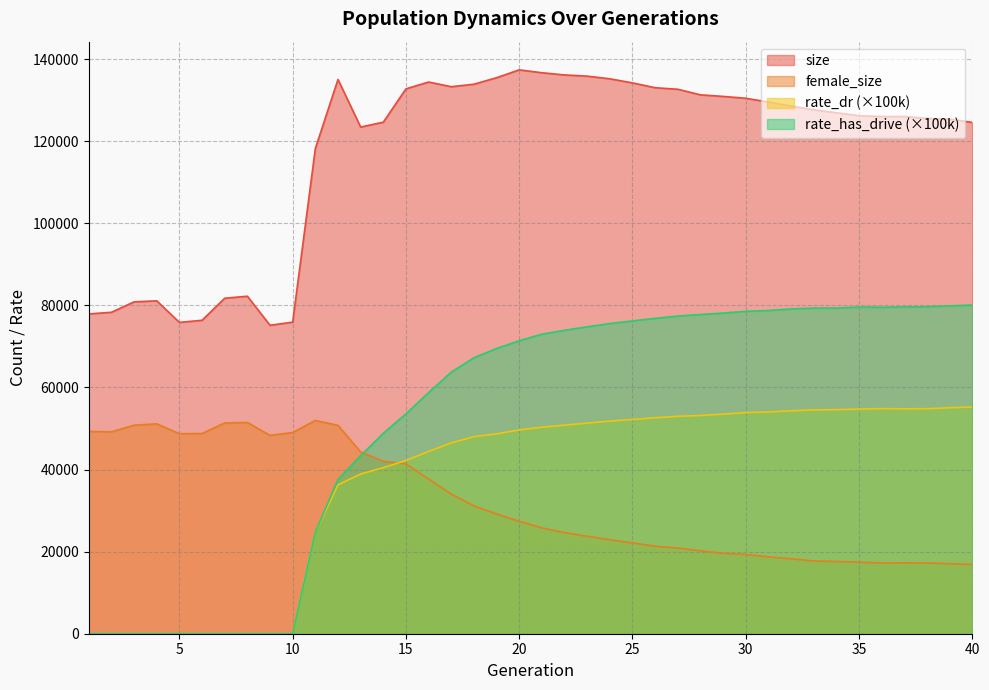

What is the maximum value for rate_has_drive?

80085.7